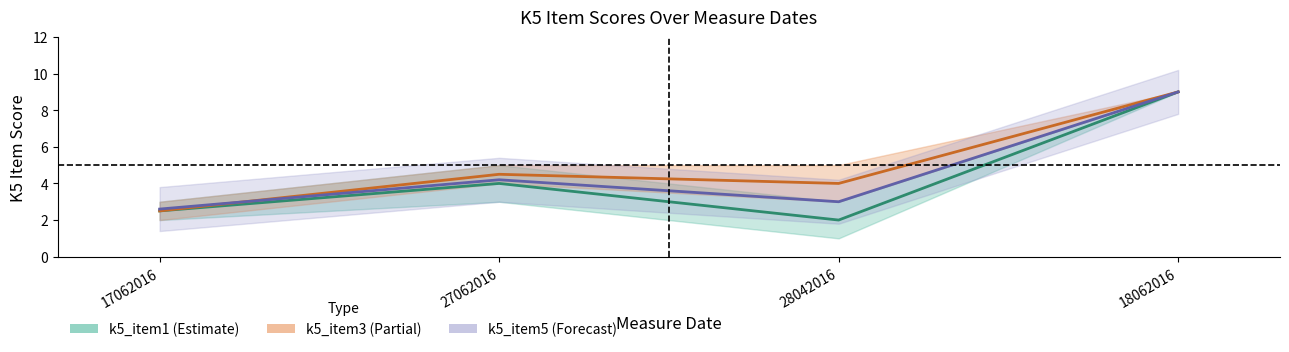

Between 27062016 and 28042016, which is larger?

27062016